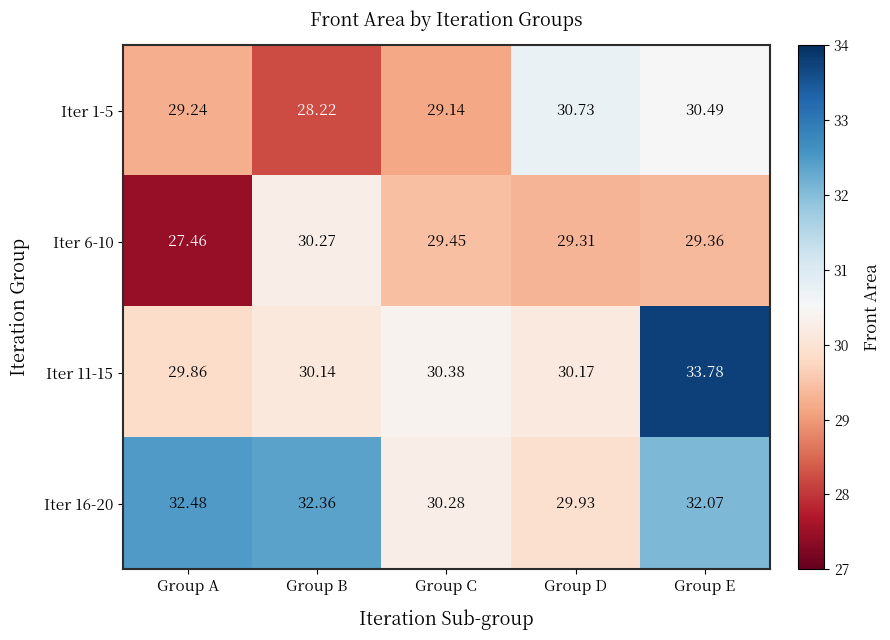

Count the number of data series in this chart.

4